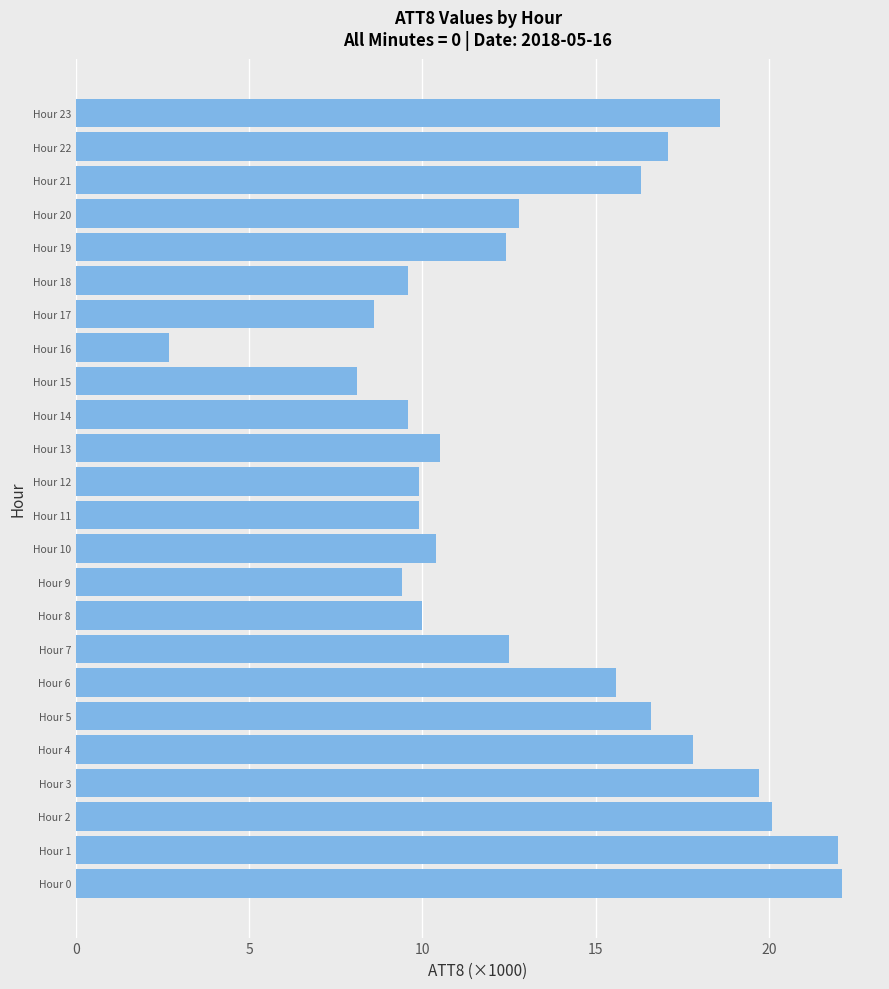

What is the average value?

13.4